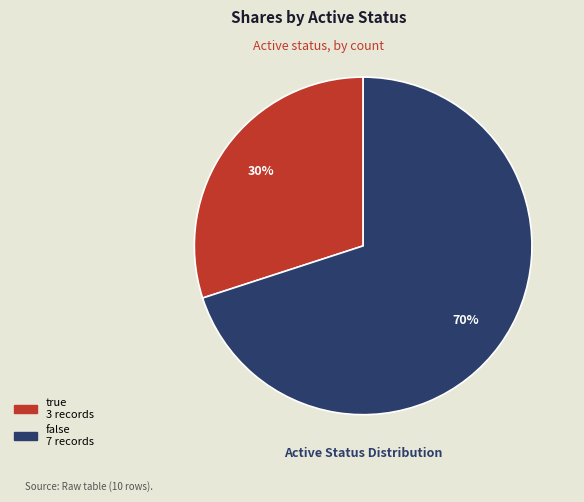

How many segments does this pie chart have?

2